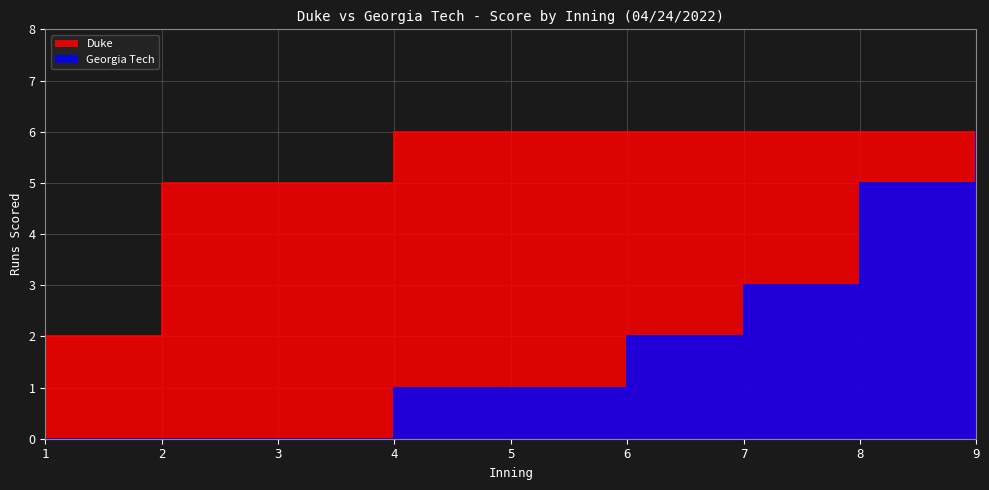

True or false: Georgia Tech and Duke cross at least once.

False